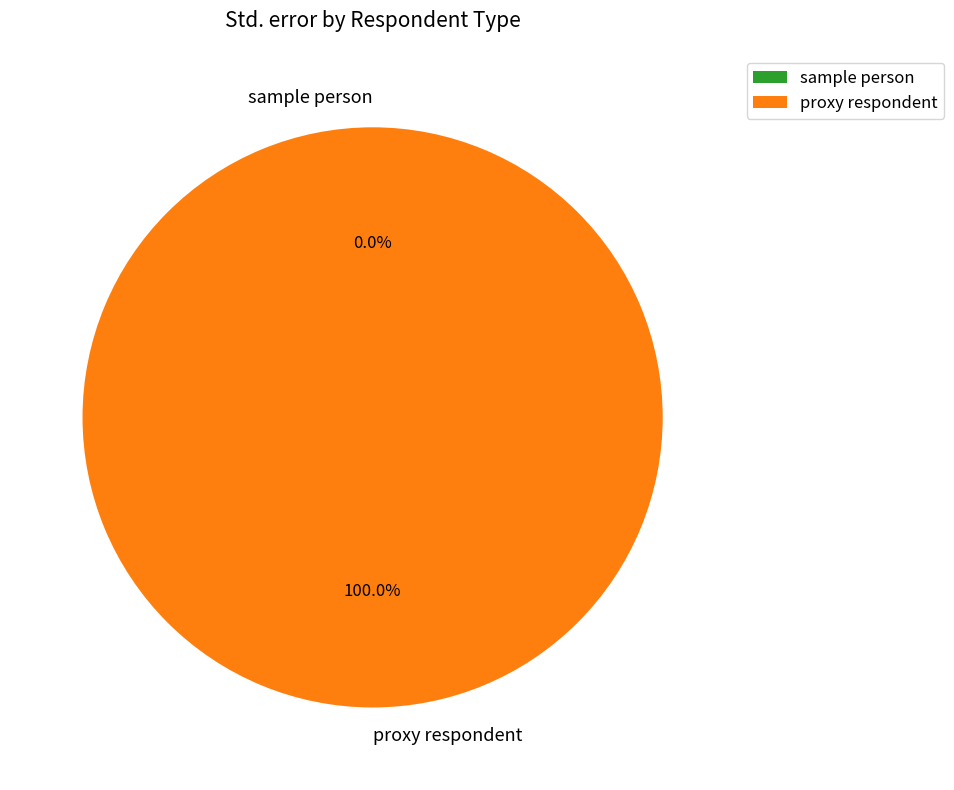

Which category has the smallest portion of the pie?

sample person